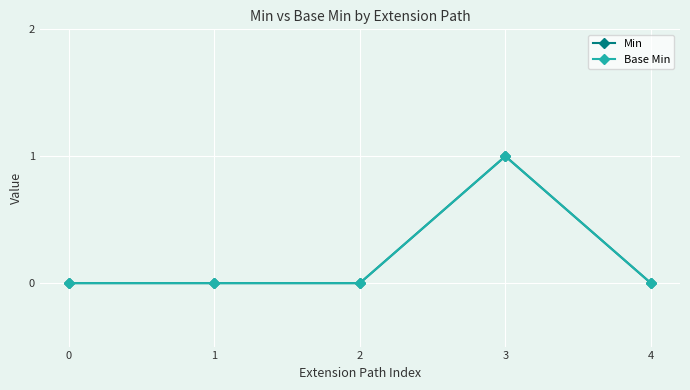

Which series changed the most between 0 and 1?

Min